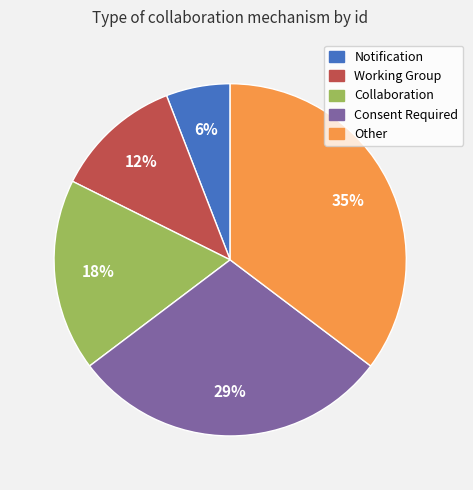

Combined, do Collaboration and Other account for over 50%?

Yes